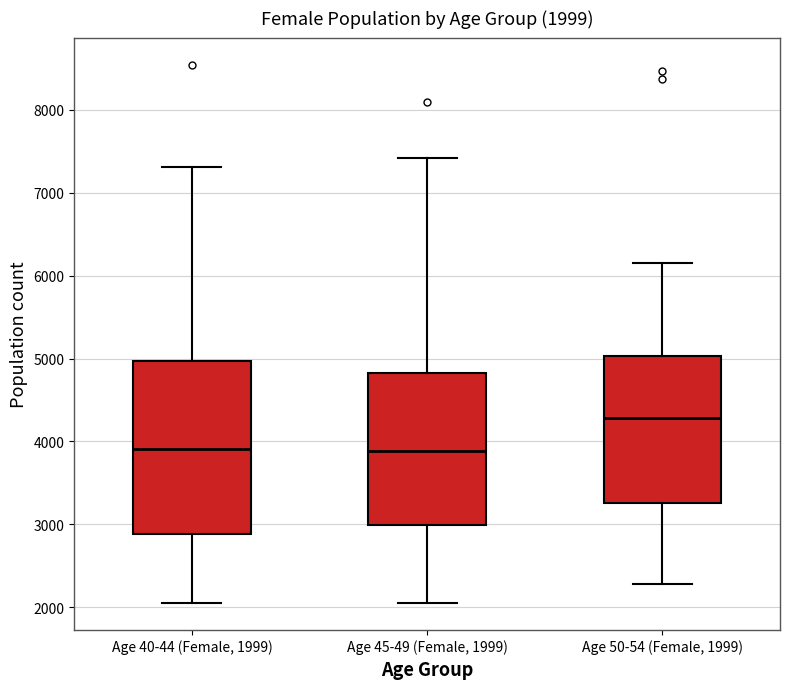

Which box is the tallest, from its lower edge to its upper edge?

Age 40-44 (Female, 1999)